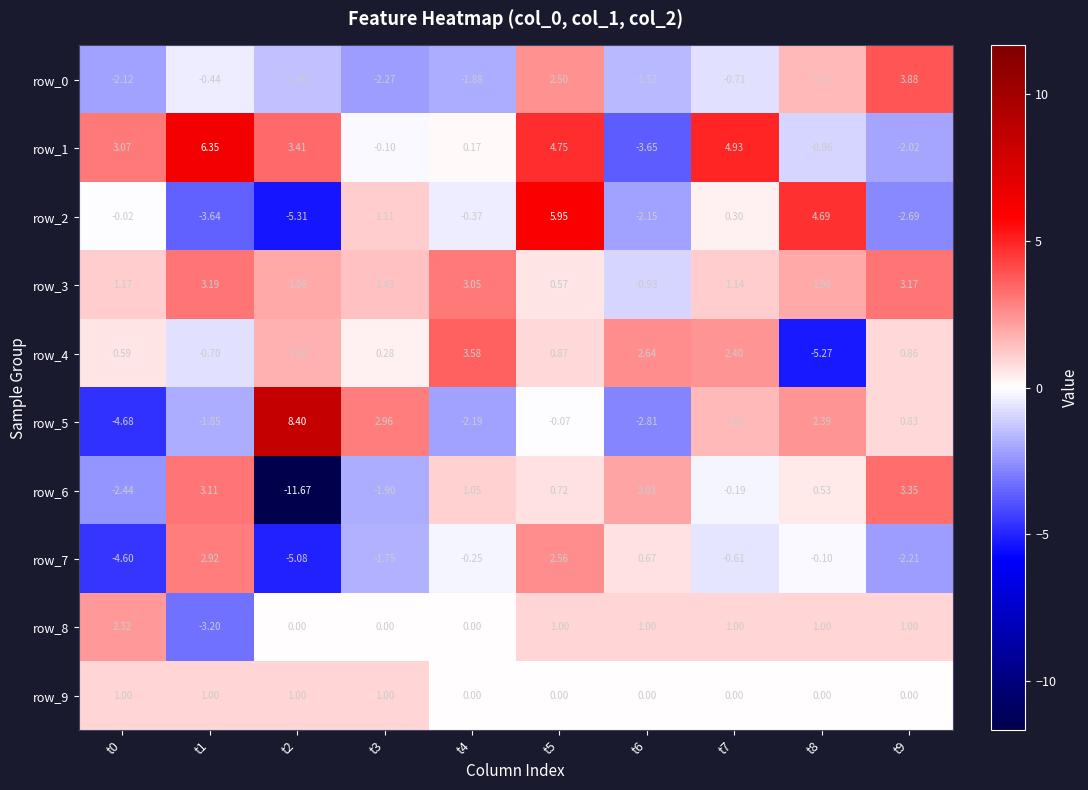

Where is row_0 nearest to the value 0?

t1